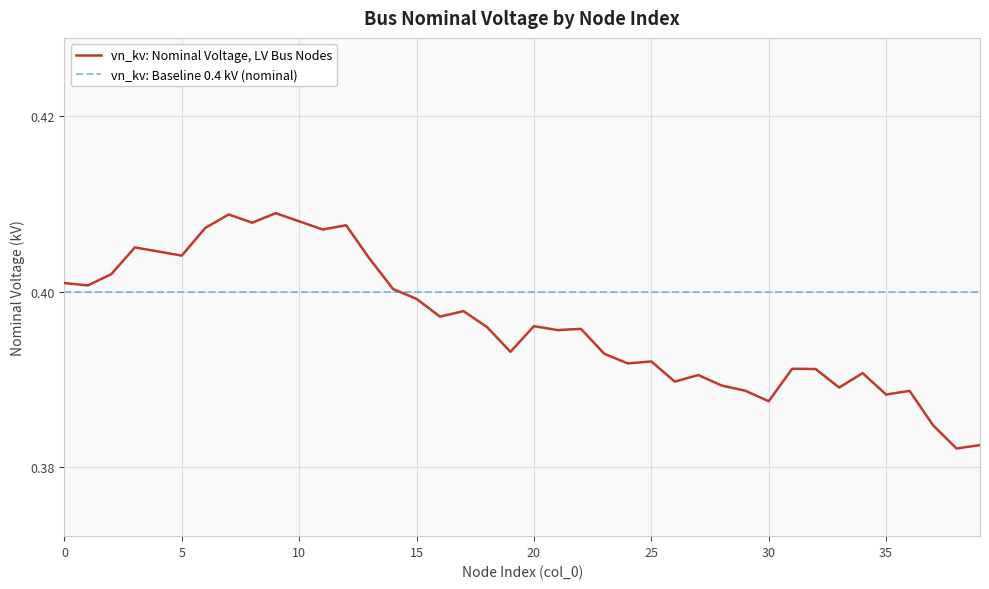

List the series in order of their overall mean, highest first.

vn_kv: Baseline 0.4 kV (nominal), vn_kv: Nominal Voltage, LV Bus Nodes